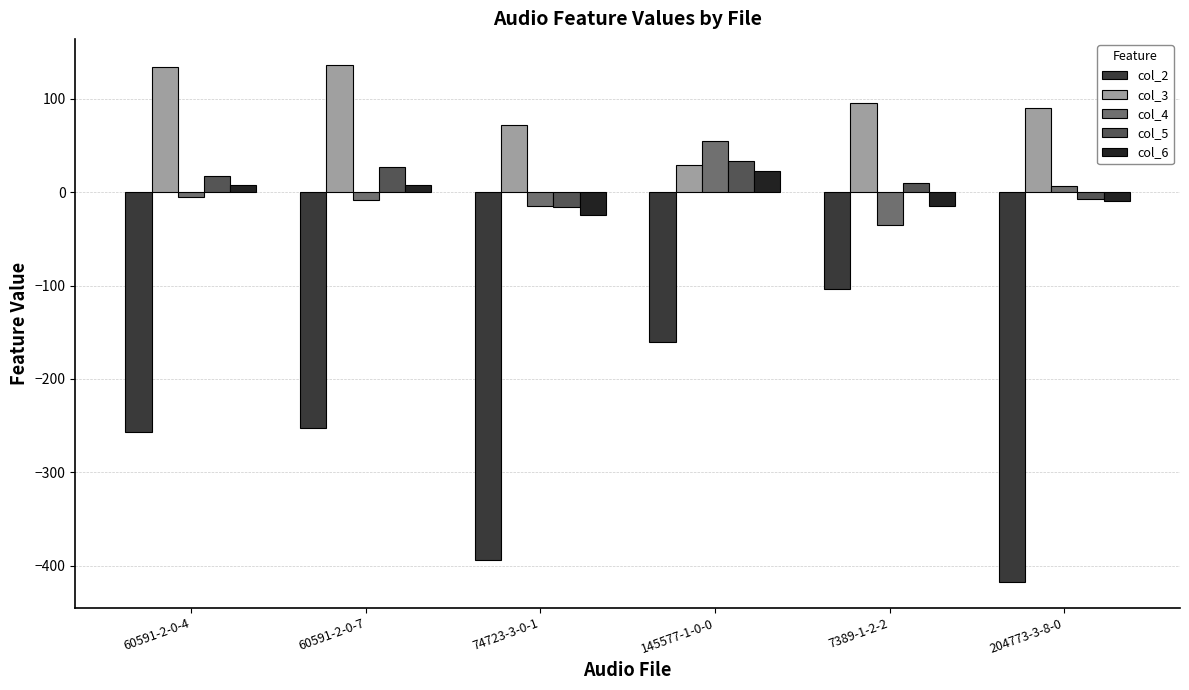

Where is col_5 nearest to the value 8?

7389-1-2-2